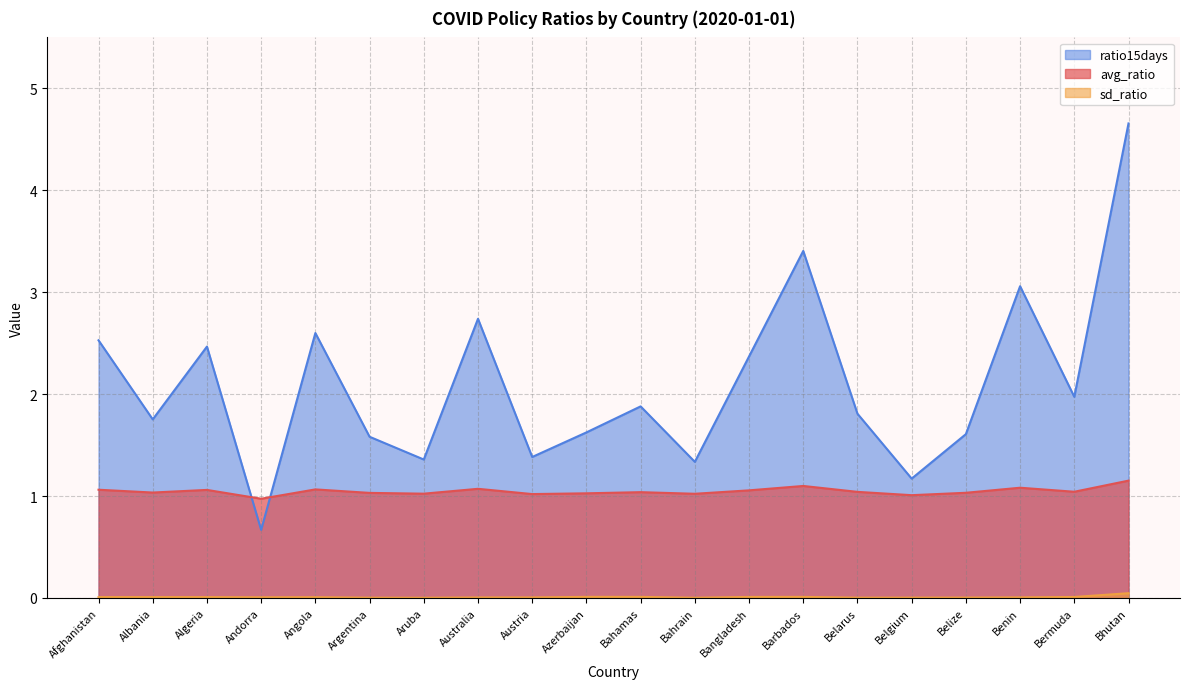

True or false: avg_ratio and sd_ratio intersect in this chart.

False